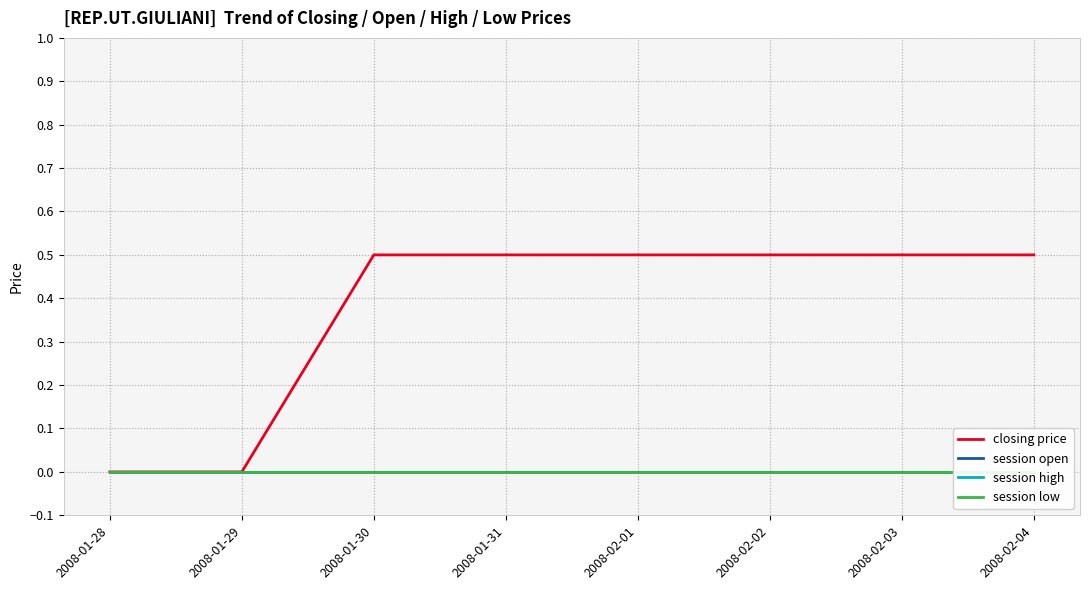

Reading left to right, list all the values displayed in this chart.

closing price: 0.0	0.0	0.5	0.5	0.5	0.5	0.5	0.5
session open: 0.0	0.0	0.0	0.0	0.0	0.0	0.0	0.0
session high: 0.0	0.0	0.0	0.0	0.0	0.0	0.0	0.0
session low: 0.0	0.0	0.0	0.0	0.0	0.0	0.0	0.0